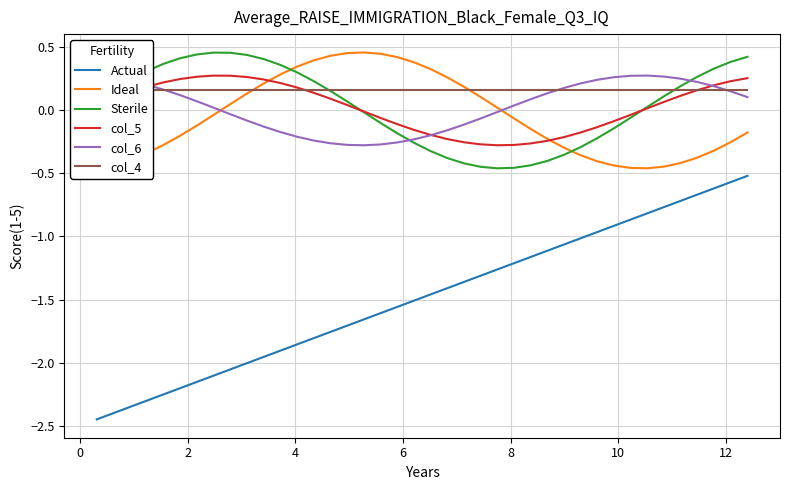

What is the greatest value displayed?

0.5